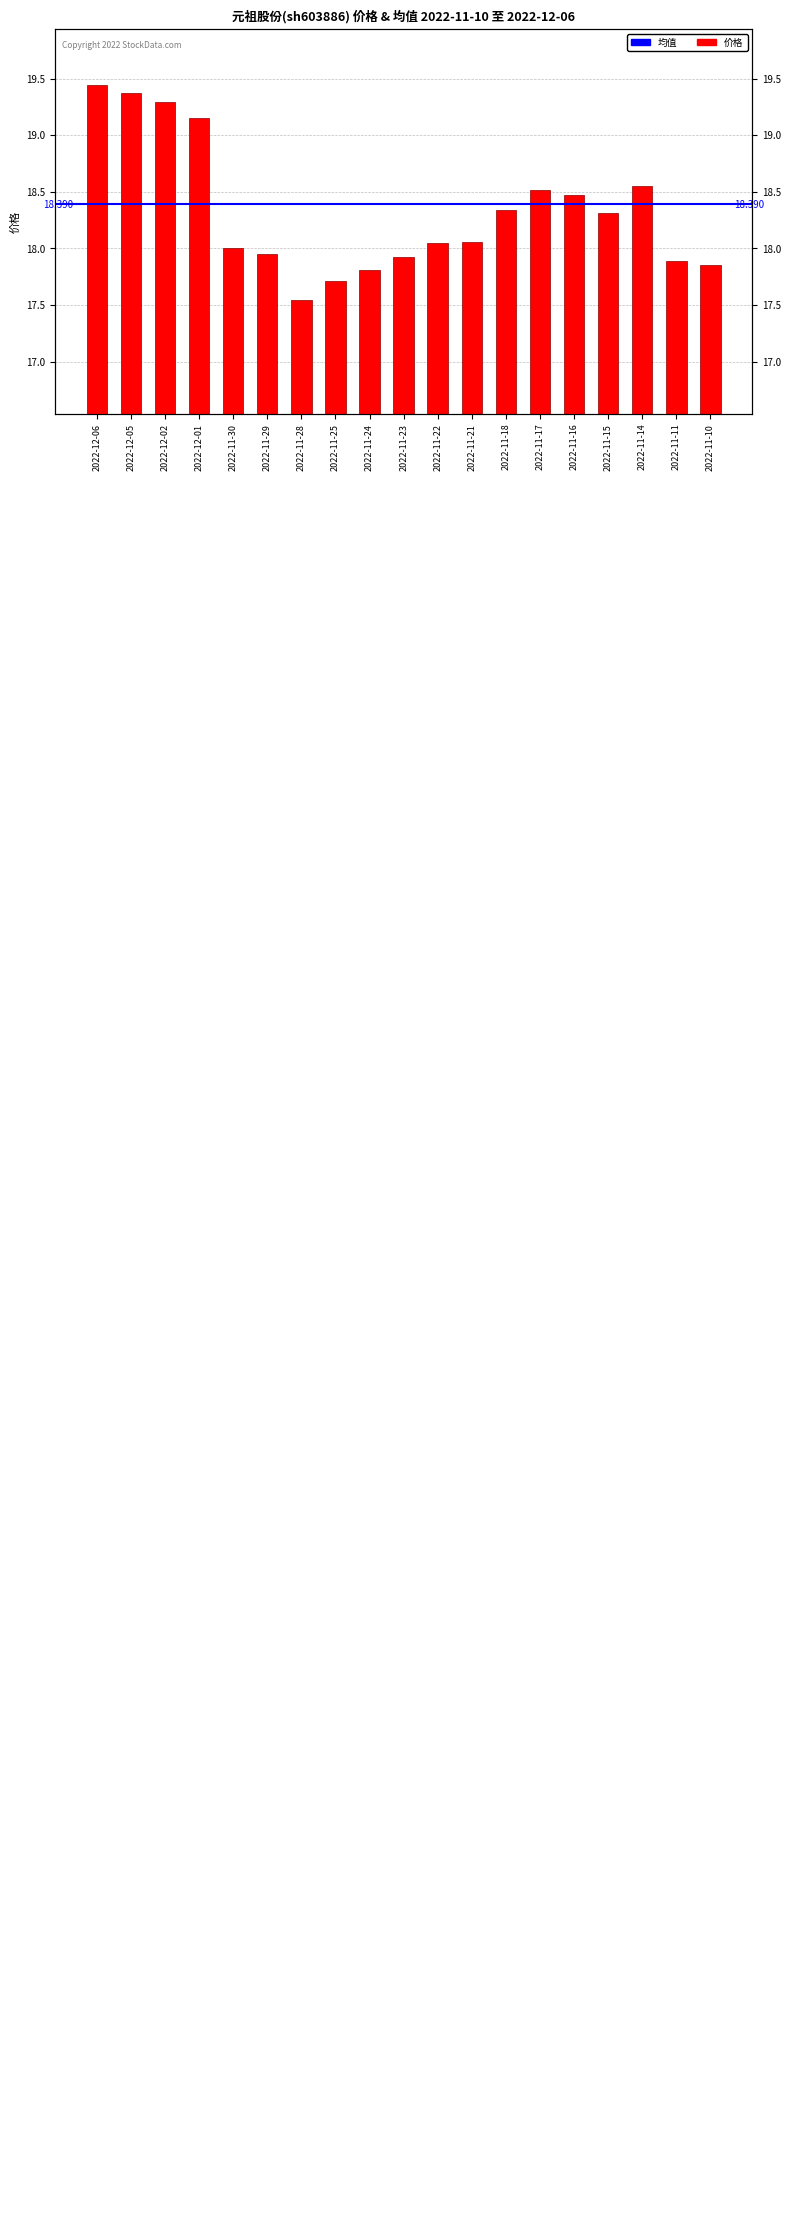

Rank the categories by value from highest to lowest.

2022-12-06, 2022-12-05, 2022-12-02, 2022-12-01, 2022-11-14, 2022-11-17, 2022-11-16, 2022-11-18, 2022-11-15, 2022-11-21, 2022-11-22, 2022-11-30, 2022-11-29, 2022-11-23, 2022-11-11, 2022-11-10, 2022-11-24, 2022-11-25, 2022-11-28